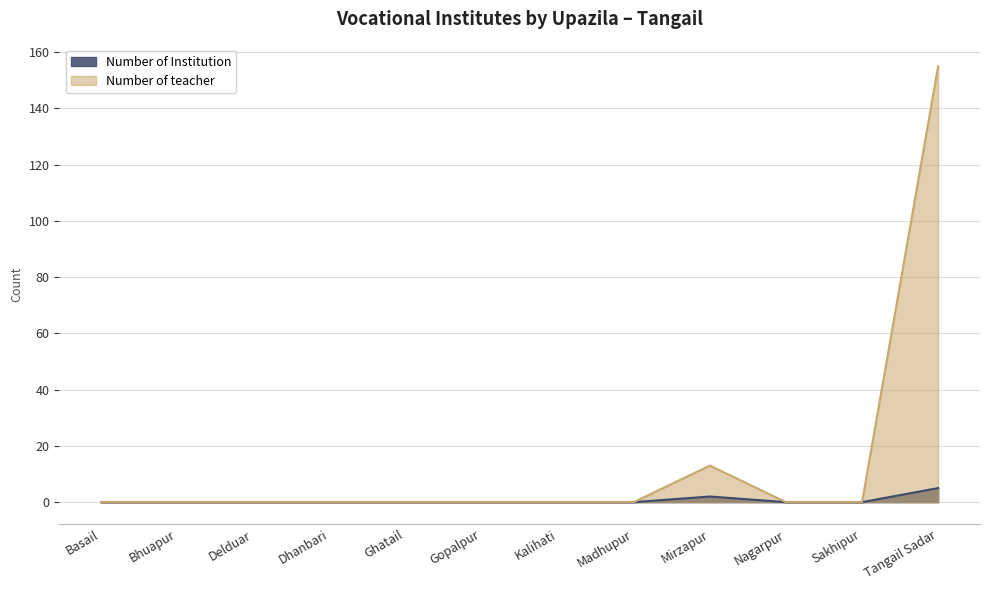

What is the sum of all Number of teacher values?

168